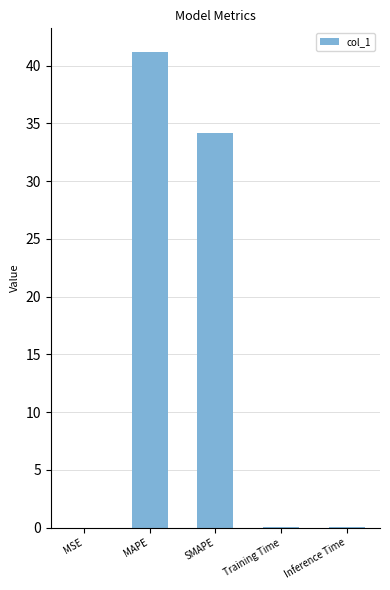

Does the chart contain stacked bars?

No